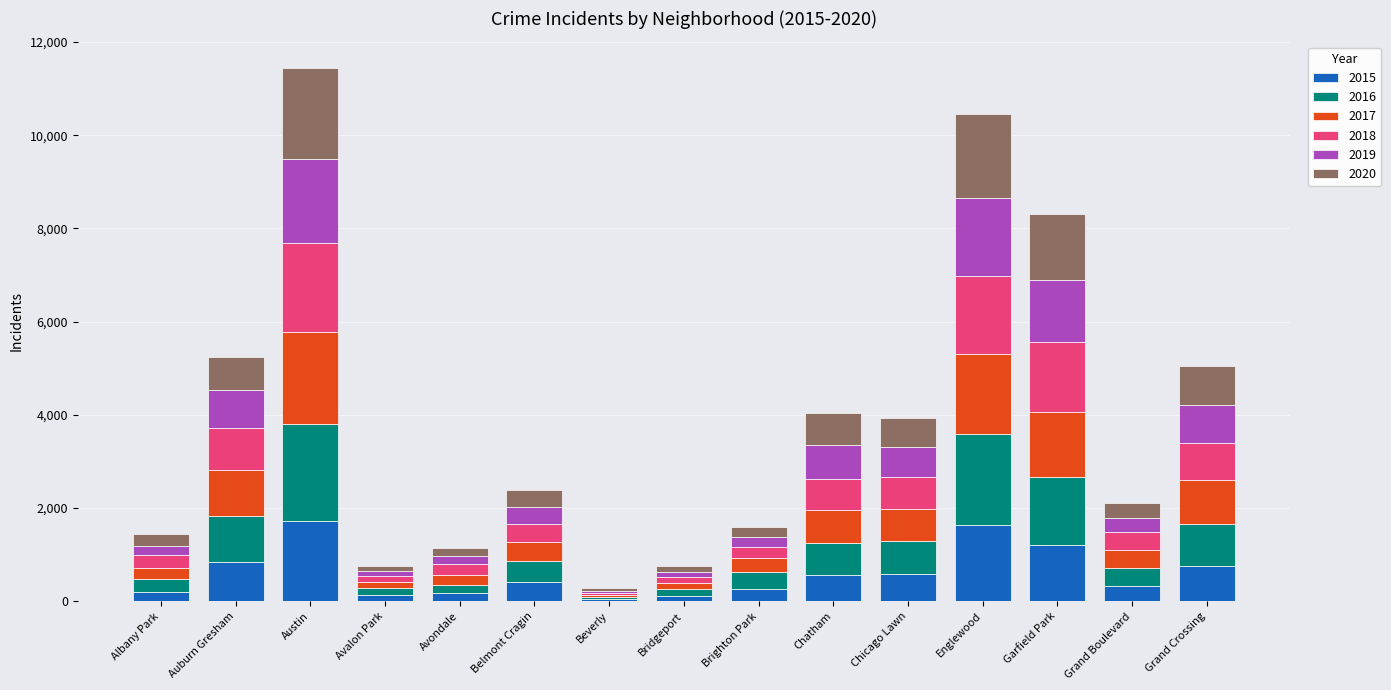

What is the total value across all series at Garfield Park?

8318